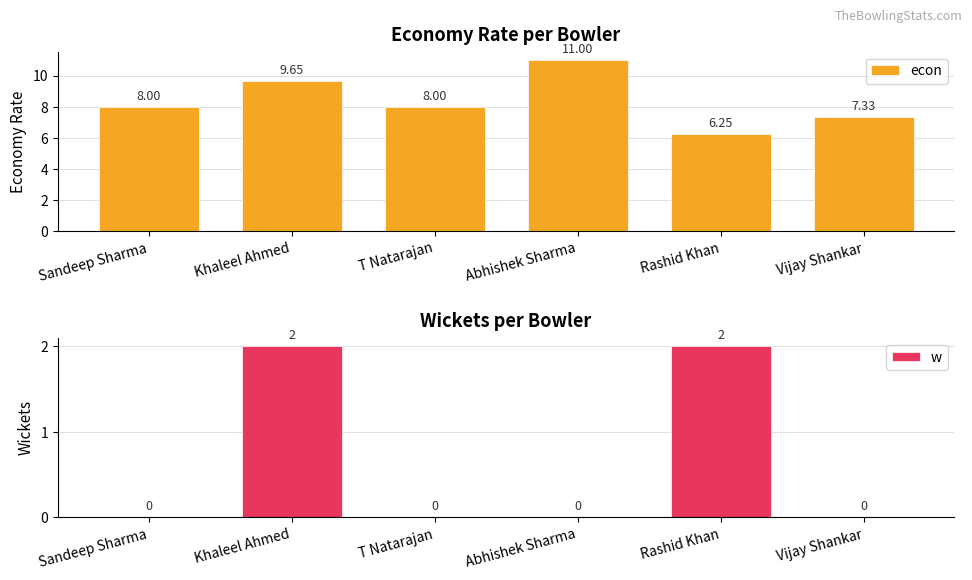

What is the value of the w bar at the 5th from the left?

2.0